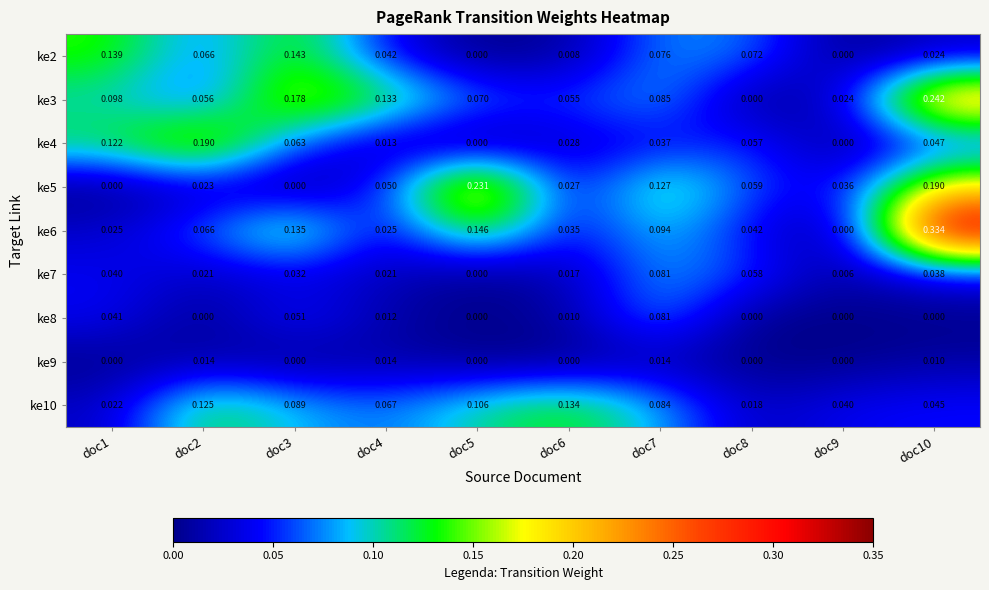

Is the value of ke8 at doc1 greater than the value of ke2 at doc10?

Yes